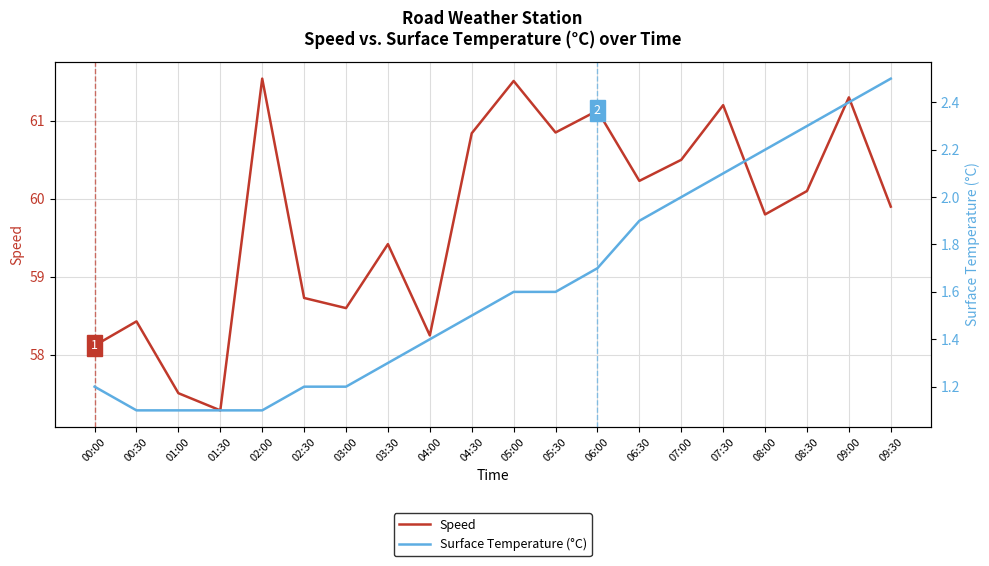

List the labels in order of Speed value, largest first.

02:00, 05:00, 09:00, 07:30, 06:00, 05:30, 04:30, 07:00, 06:30, 08:30, 09:30, 08:00, 03:30, 02:30, 03:00, 00:30, 04:00, 00:00, 01:00, 01:30